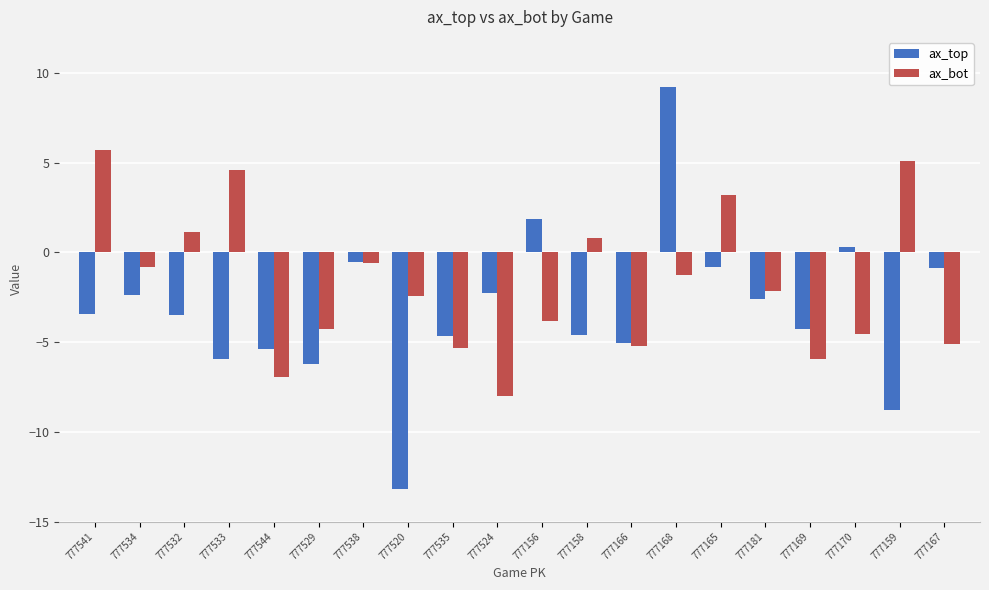

What is the sum of all ax_bot values?

-36.0